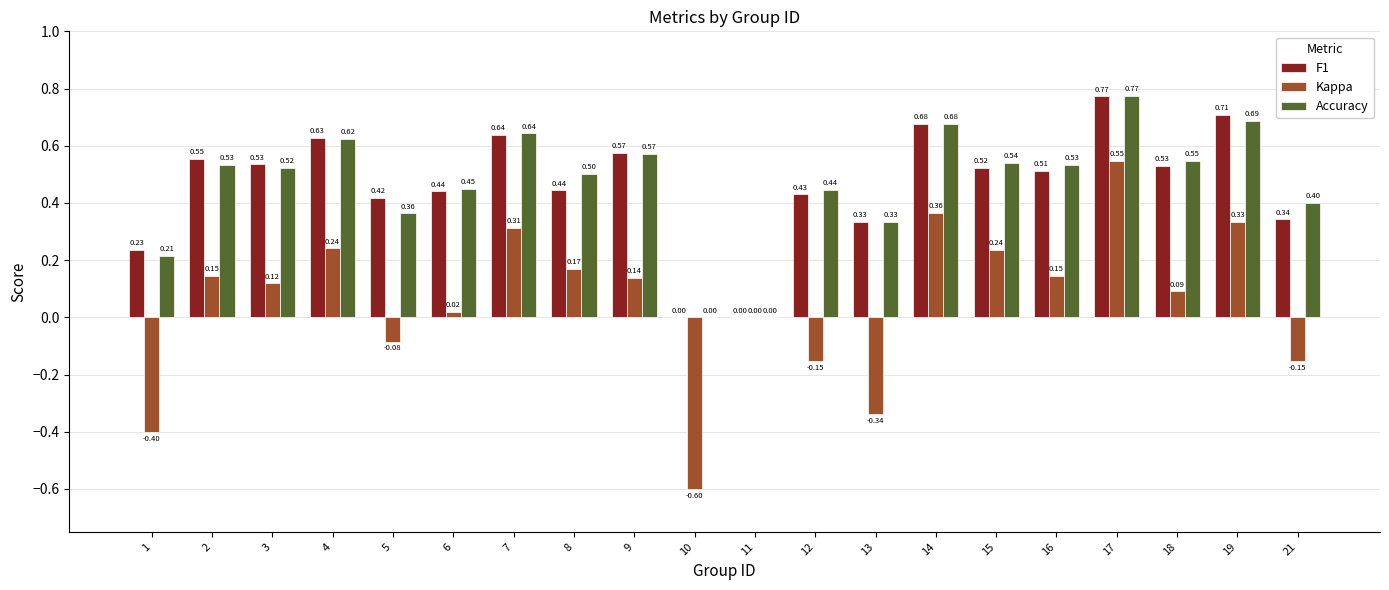

What is the sum of all Kappa values?

1.1